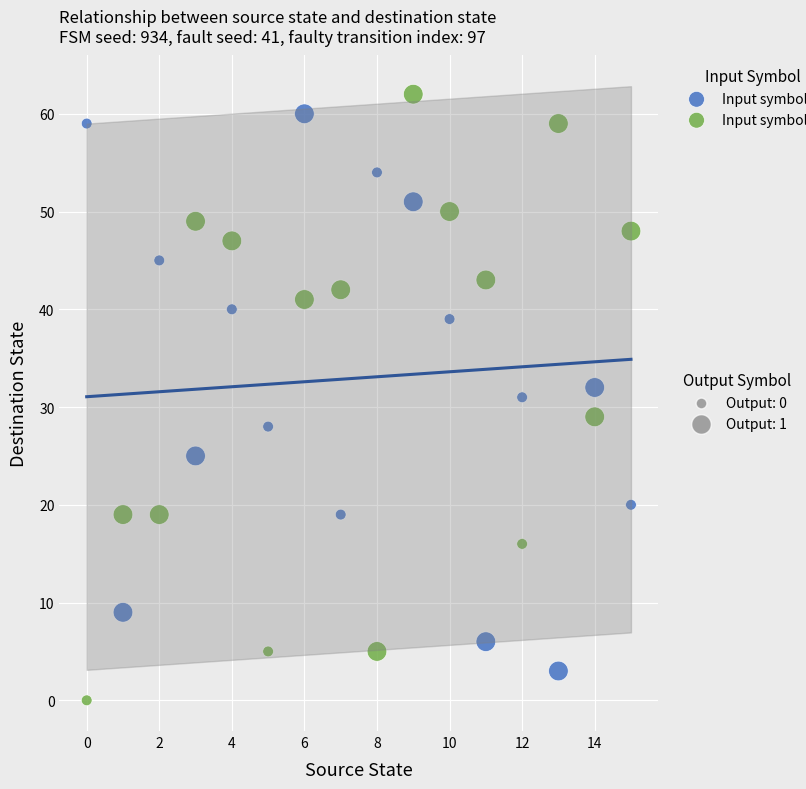

Across all data points, what is the range of Y values (max minus min)?

62